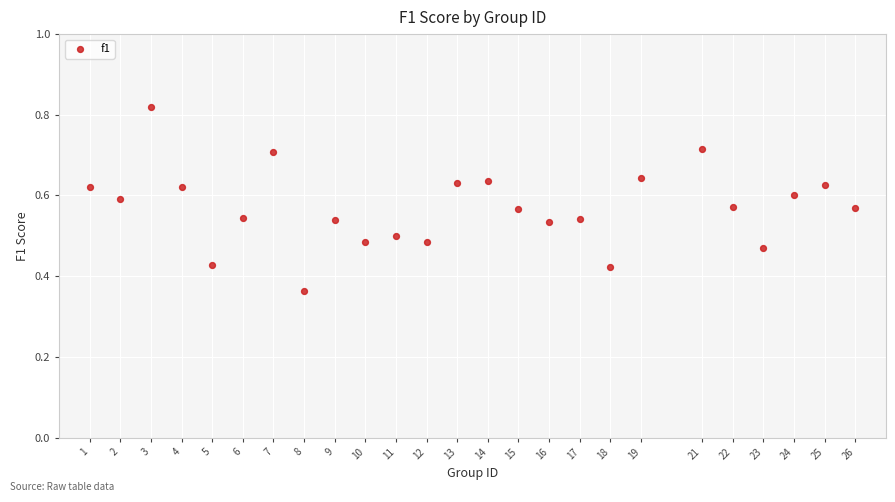

What is the range of X values (max minus min)?

25.0